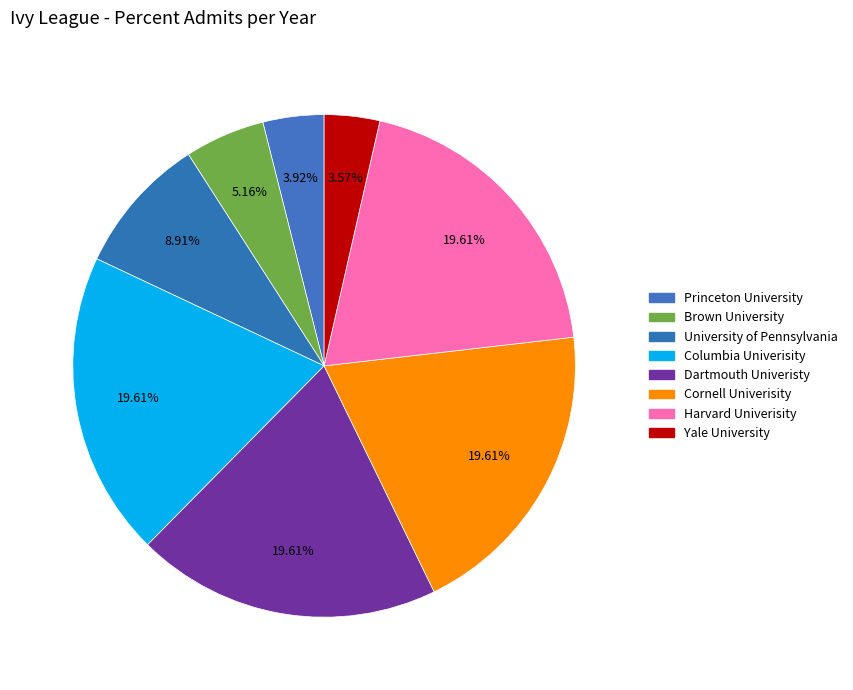

How many slices are in this pie chart?

8